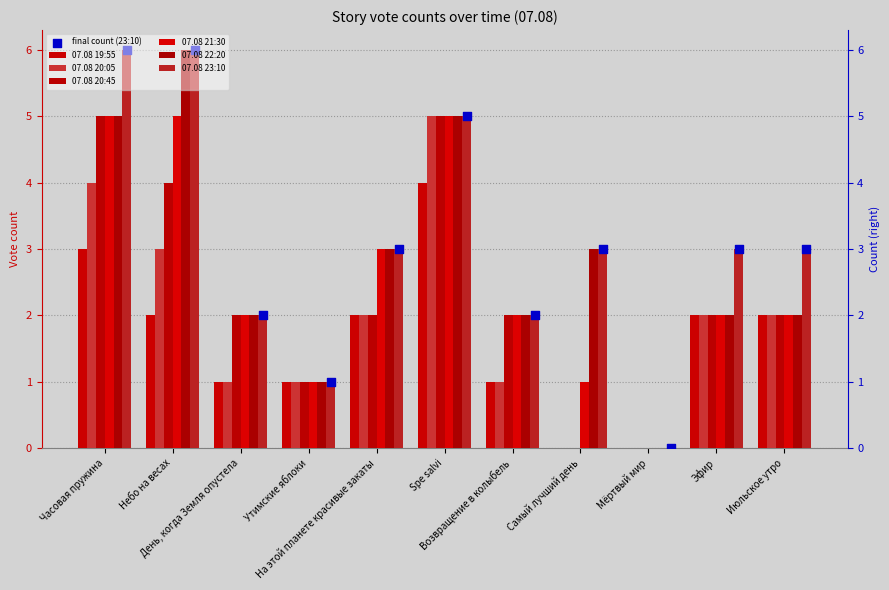

Which series reaches the maximum Y coordinate?

07.08 22:20